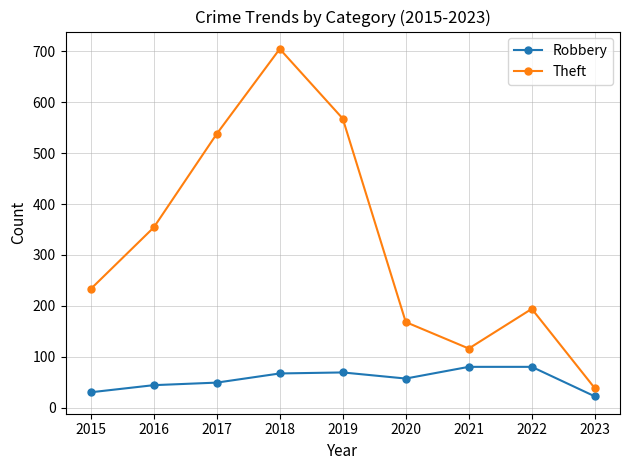

What is the sum of the Theft values at 2023 and 2016?

392